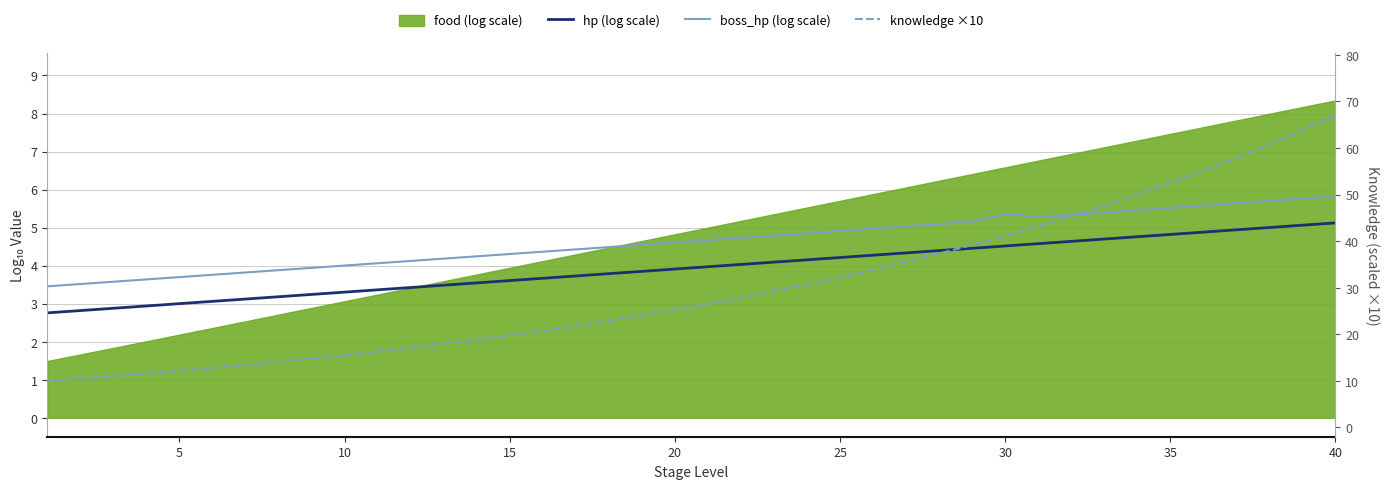

At which label does knowledge ×10 first exceed 26?

20